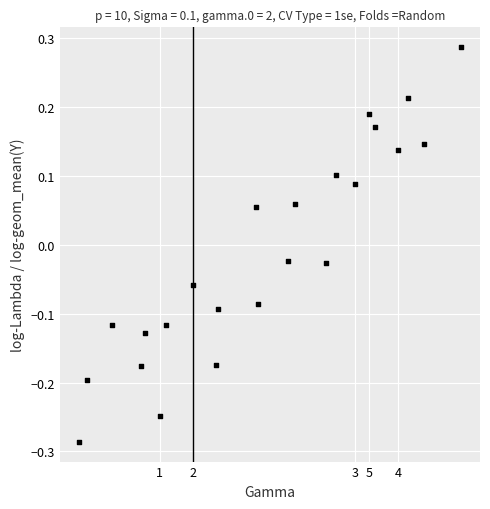

What is the range of X values (max minus min)?

0.4